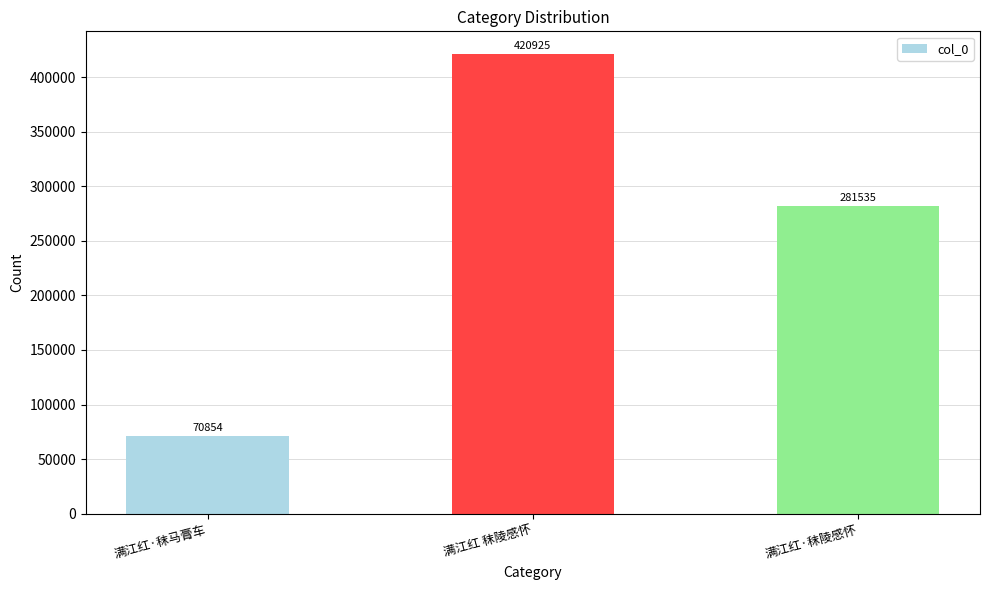

What is the ratio of the value at 满江红·秣马膏车 to the value at 满江红·秣陵感怀?

0.3